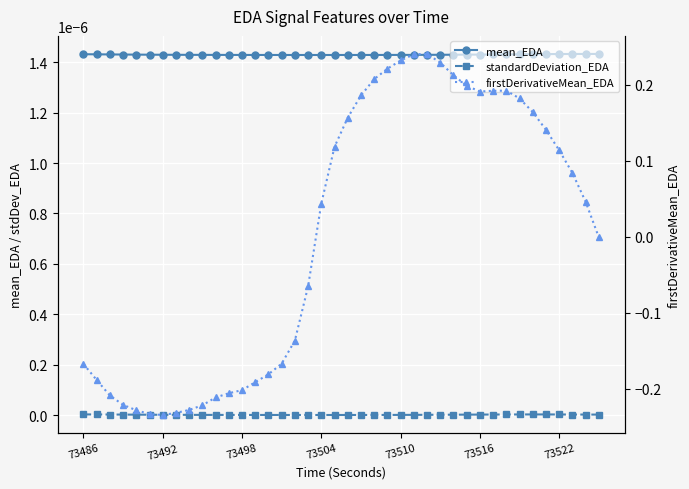

How many lines are shown in the chart?

3